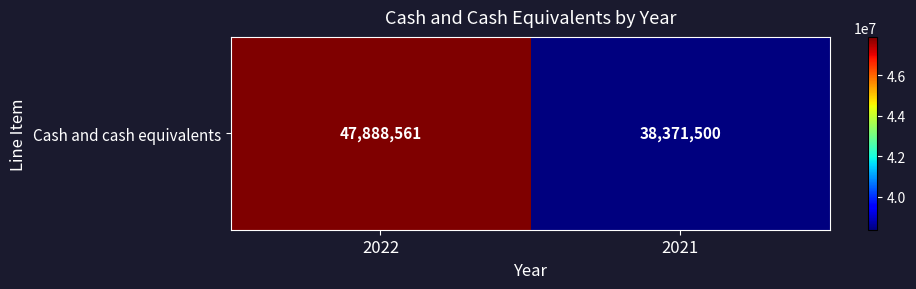

Reading right to left, extract all data points from this chart.

2021=38371500	2022=47888561